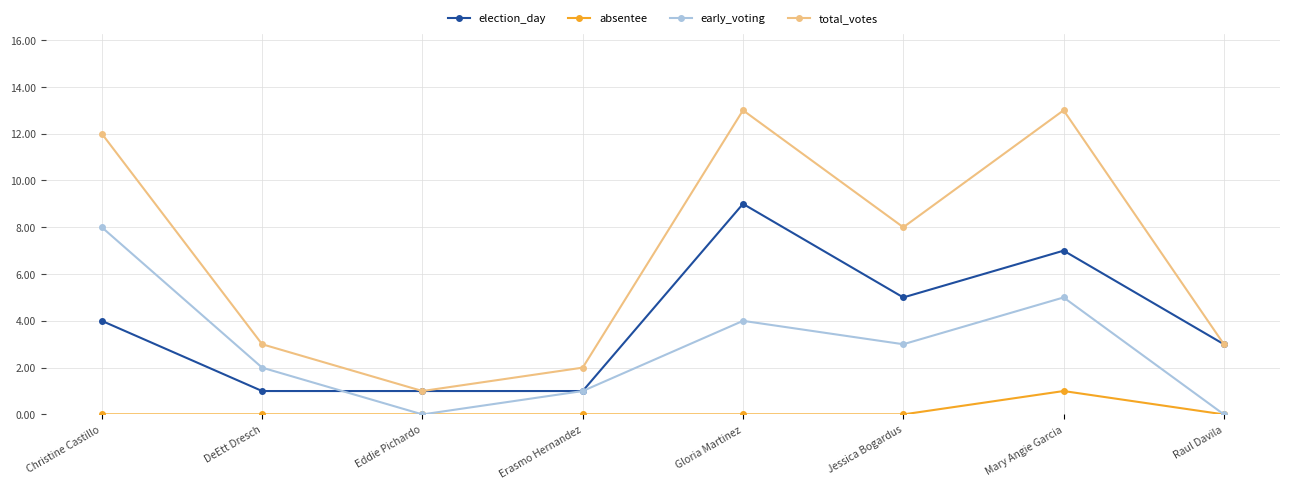

What is the difference between the election_day values at DeEtt Dresch and Gloria Martinez?

8